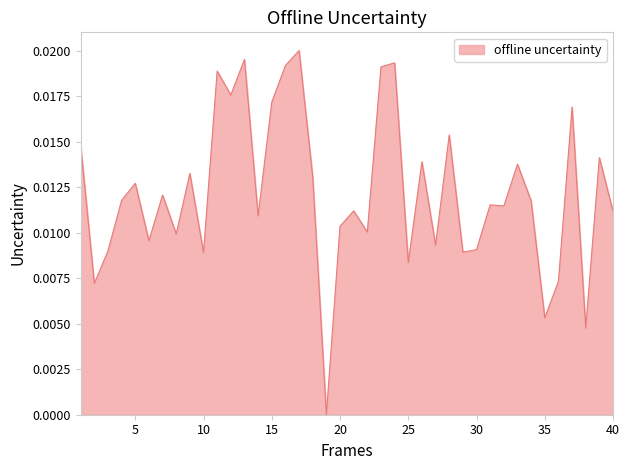

Does the chart display data point markers on the line(s)?

No